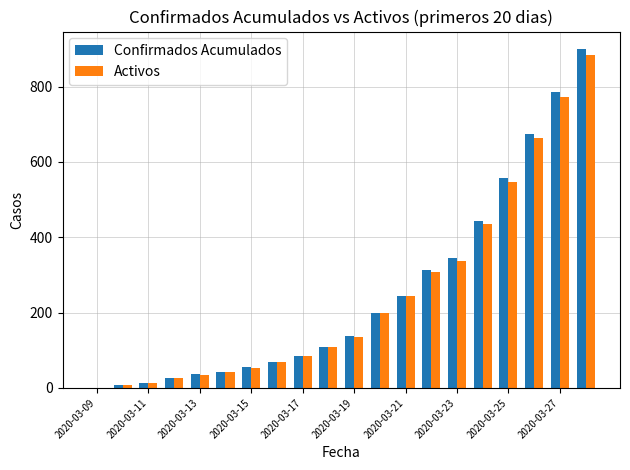

What is the greatest value displayed?

901